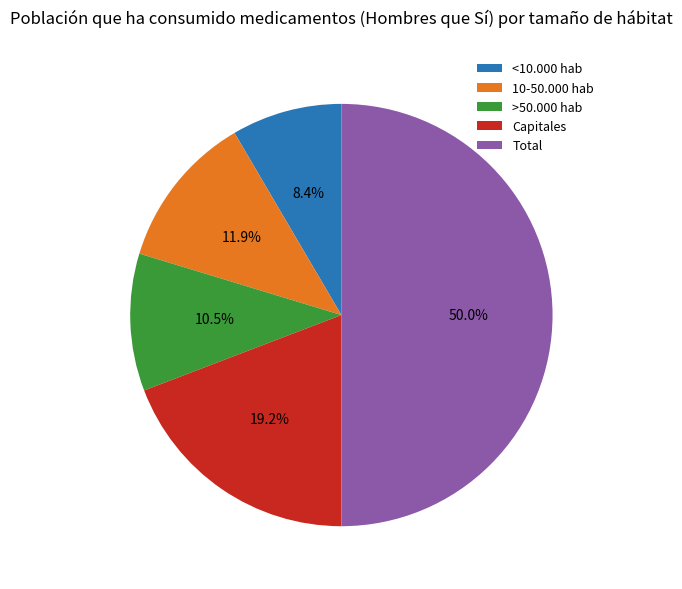

To the nearest percent, what percentage of the pie is <10.000 hab?

8%